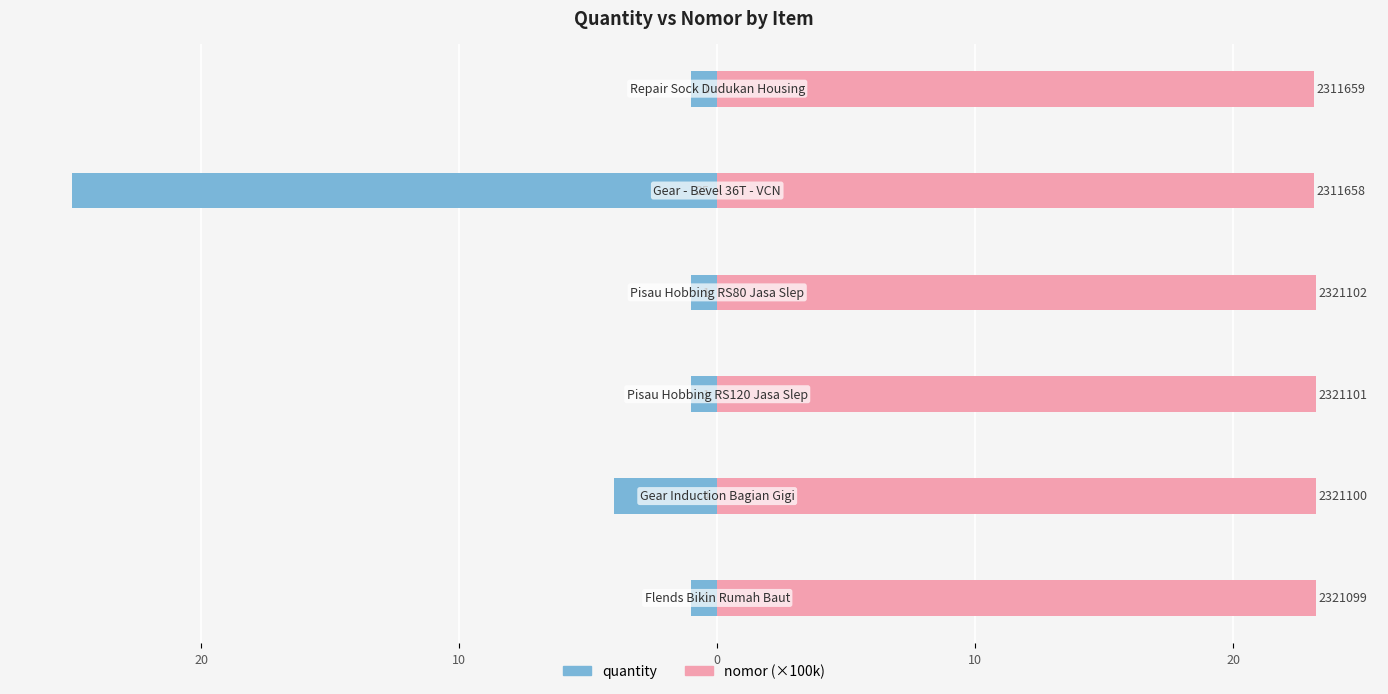

Are the bars grouped side by side (vs. stacked)?

Yes